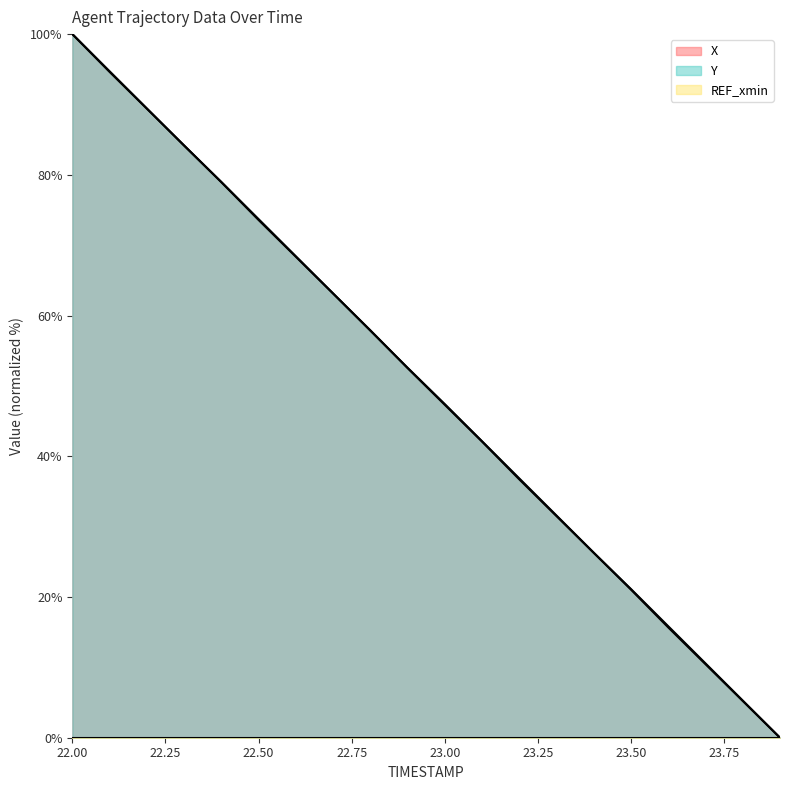

What is the total value across all series at 23.50?

42.2